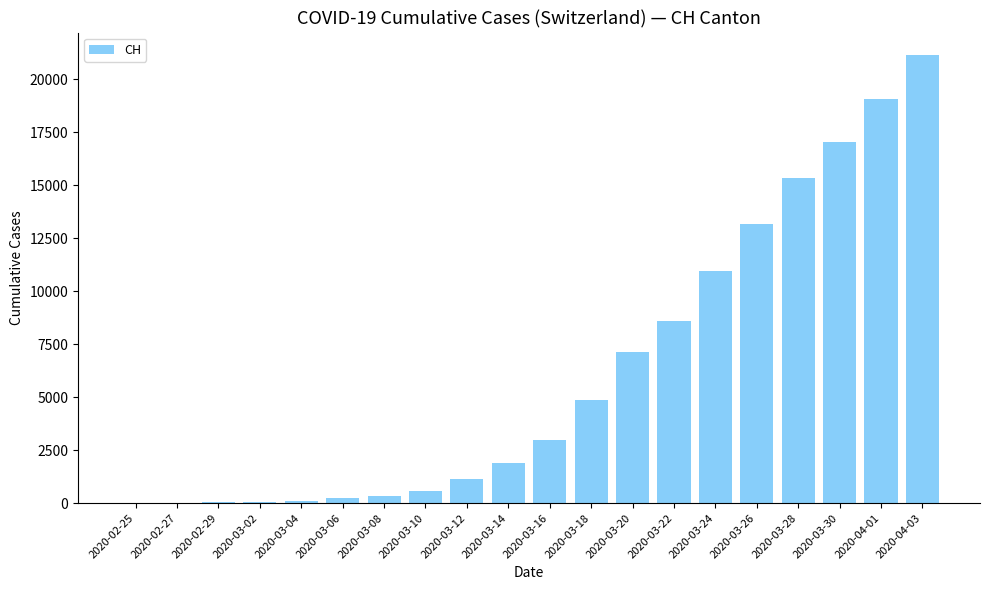

Count the number of data series in this chart.

1